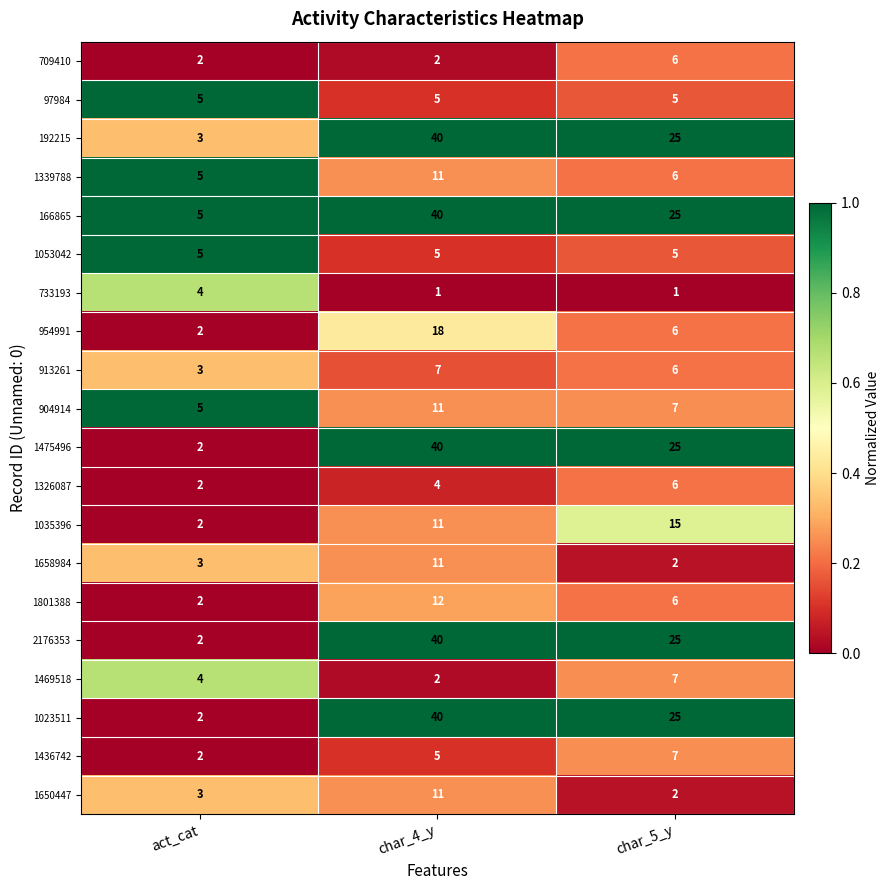

How many data points does each series have?

3